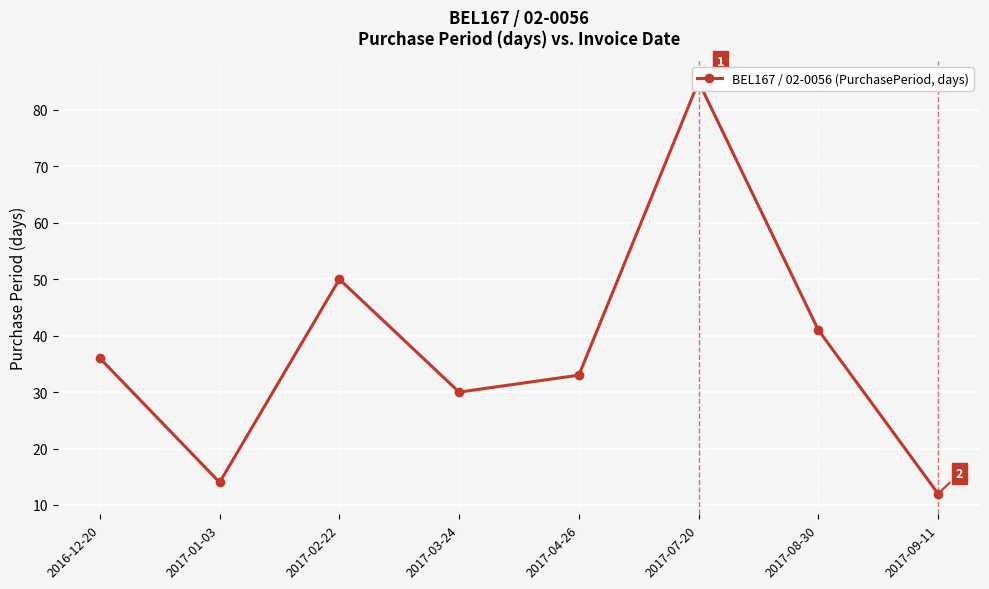

The chart shows a value of 14 at 2017-01-03. True or false?

True